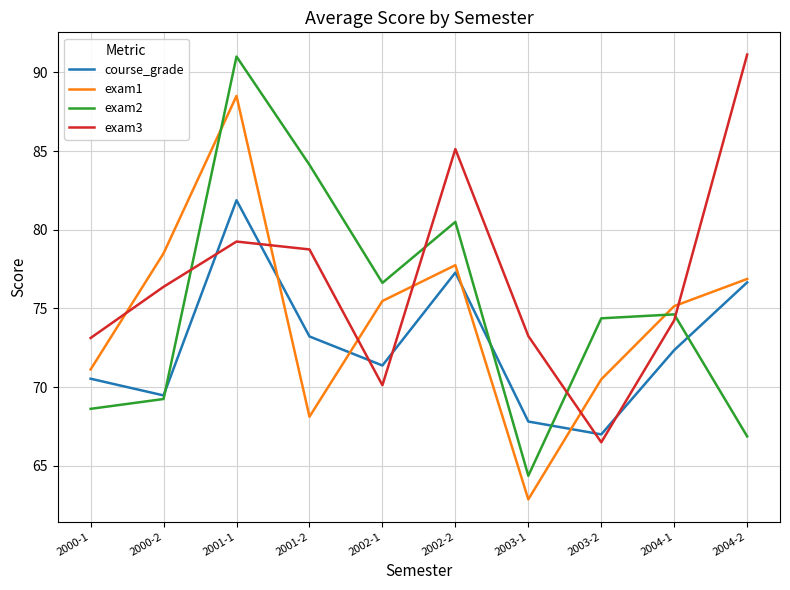

Which series ends up on top after the final intersection of exam2 and exam1?

exam1